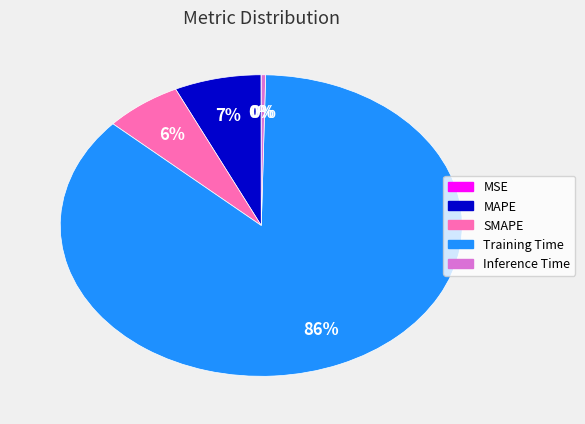

Does any single category account for the majority?

Yes